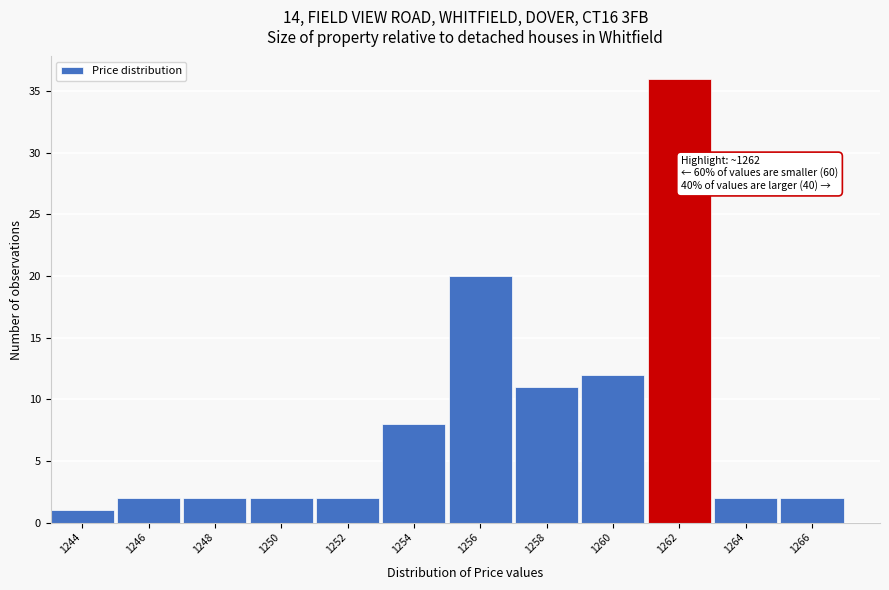

Reading left to right, transcribe all the data shown in this chart.

1244=1	1246=2	1248=2	1250=2	1252=2	1254=8	1256=20	1258=11	1260=12	1262=36	1264=2	1266=2